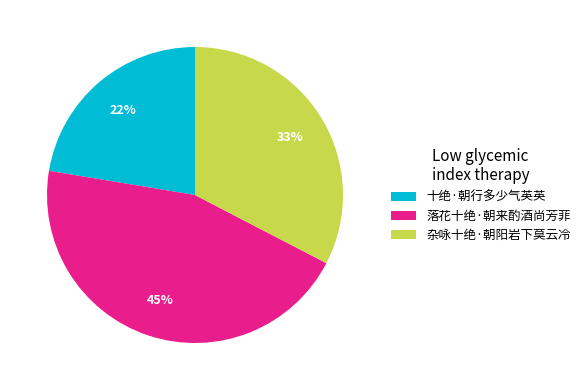

Is the sum of 杂咏十绝·朝阳岩下莫云冷 and 落花十绝·朝来酌酒尚芳菲 greater than half?

Yes